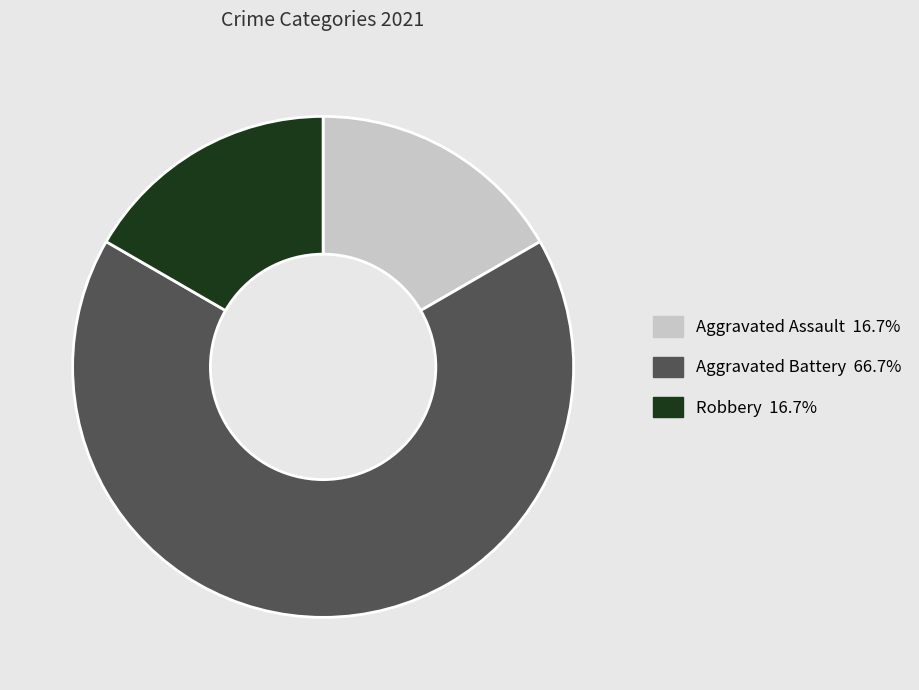

Which has a higher value, Aggravated Battery or Aggravated Assault?

Aggravated Battery